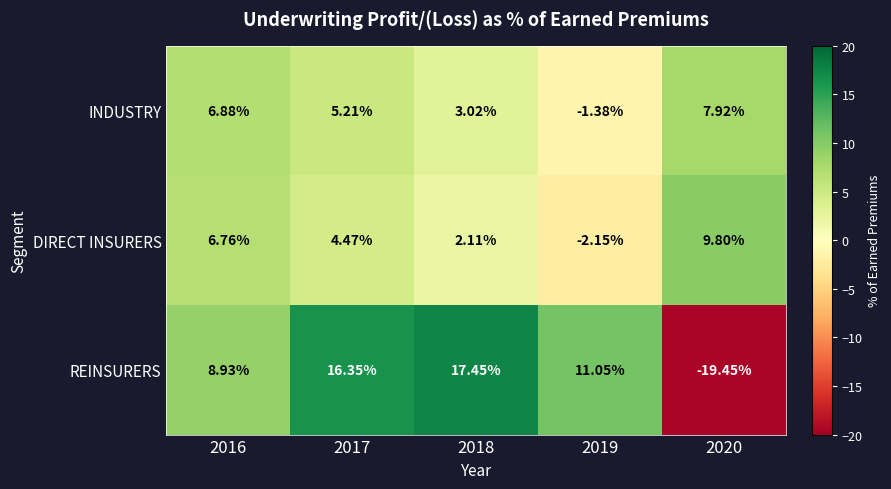

Is the value of REINSURERS at 2016 greater than the value of DIRECT INSURERS at 2017?

Yes